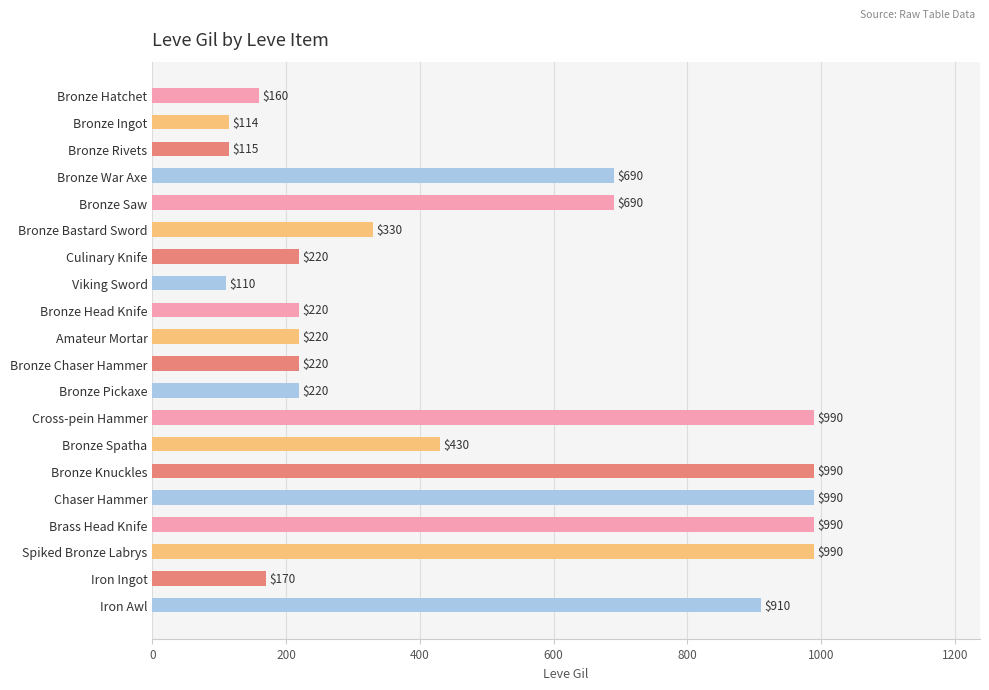

Which has a higher value, Bronze War Axe or Bronze Knuckles?

Bronze Knuckles